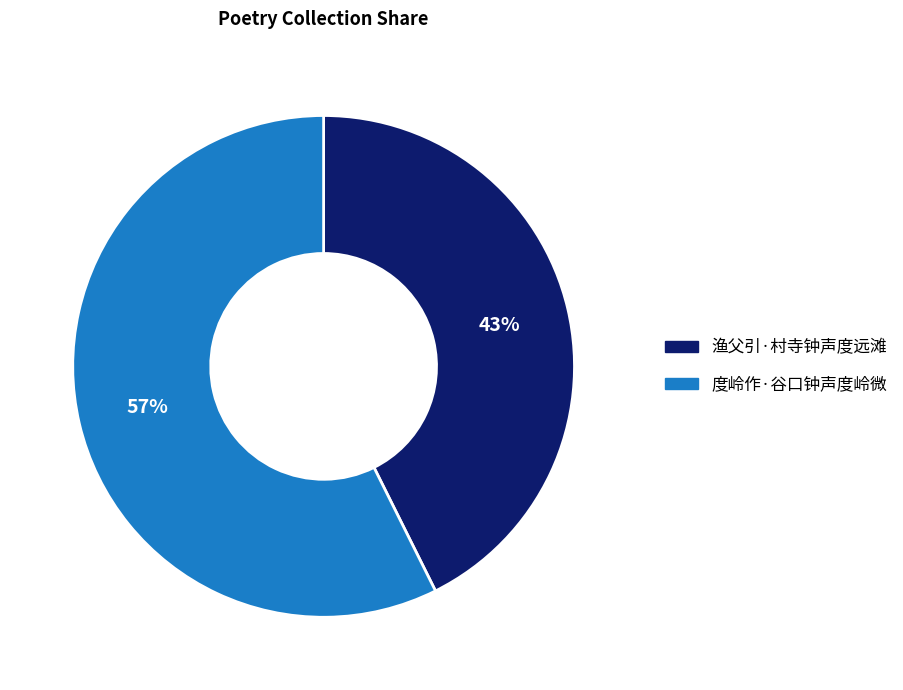

Rank the categories by value from lowest to highest.

渔父引·村寺钟声度远滩, 度岭作·谷口钟声度岭微